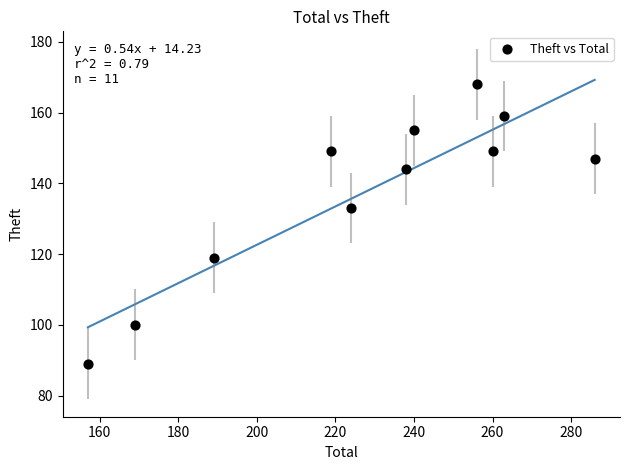

What Y value in the scatter plot is closest to 128?

133